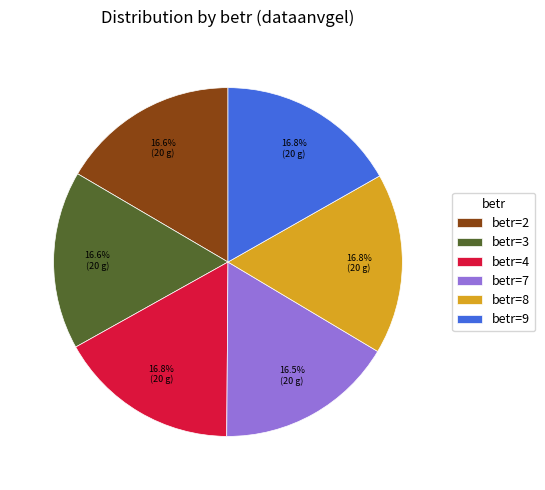

Is the sum of betr=8 and betr=7 greater than half?

No